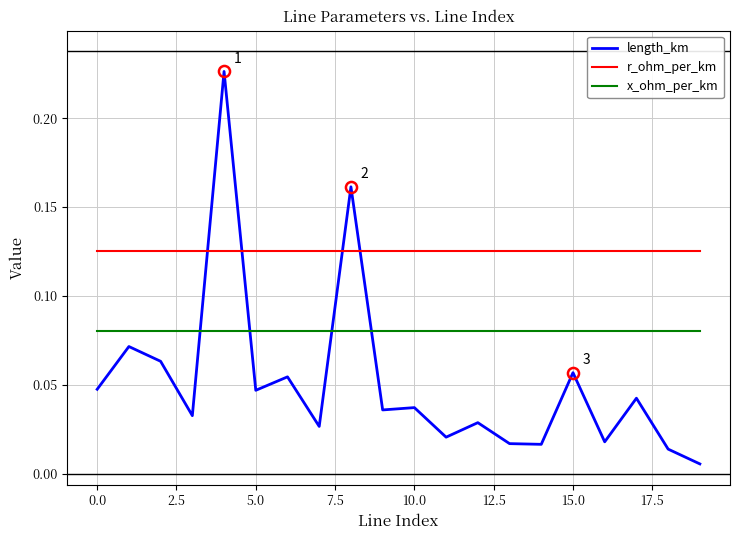

Rank the series by their maximum value, from lowest to highest.

x_ohm_per_km, r_ohm_per_km, length_km